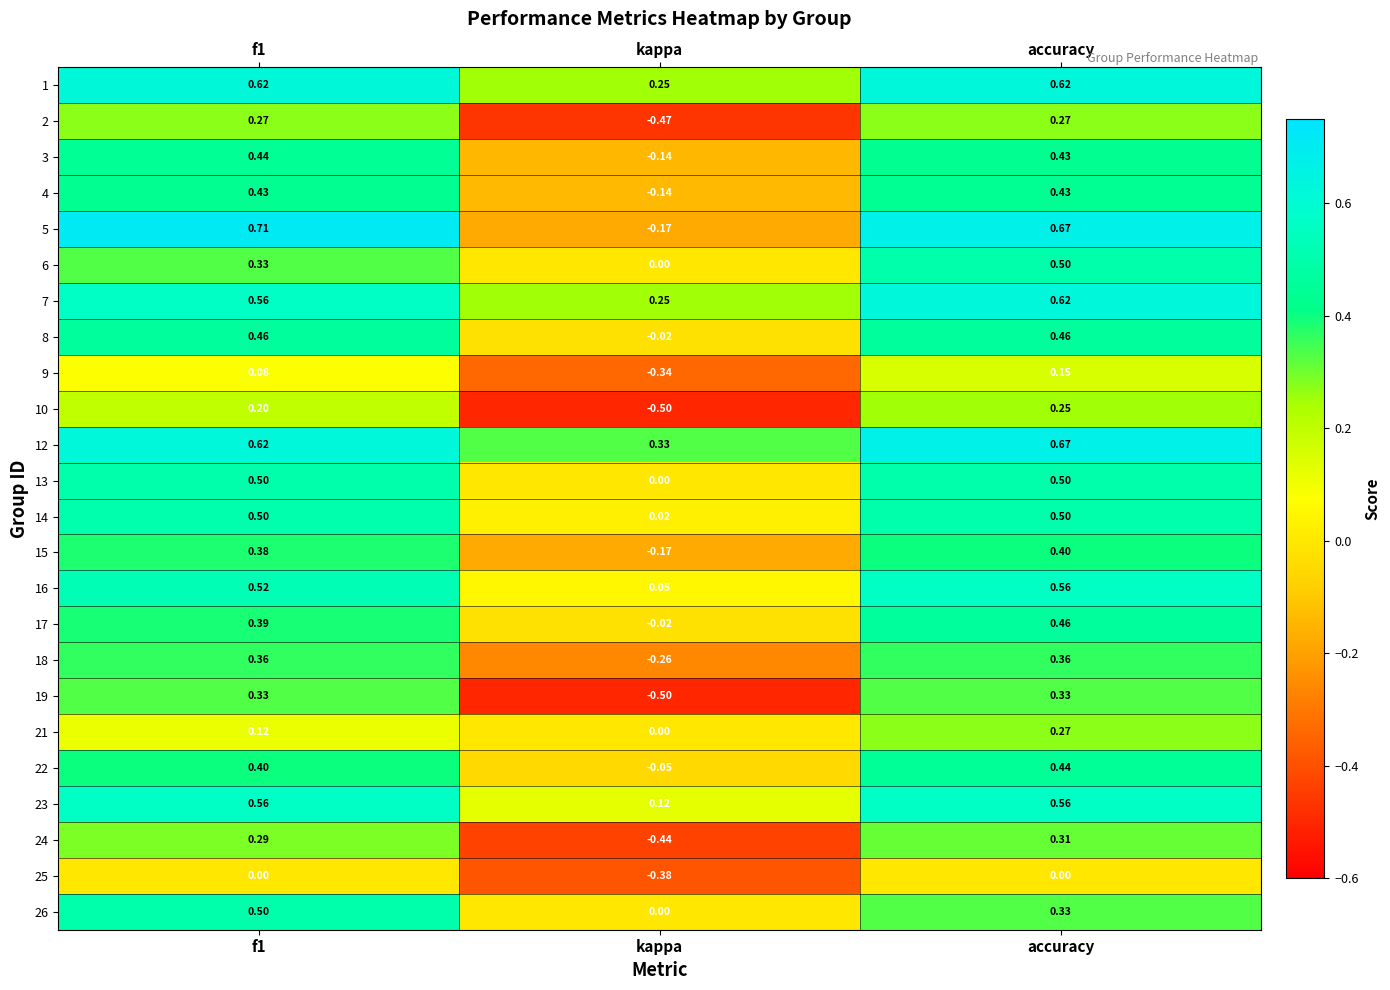

At which label is 13 closest to 0?

kappa